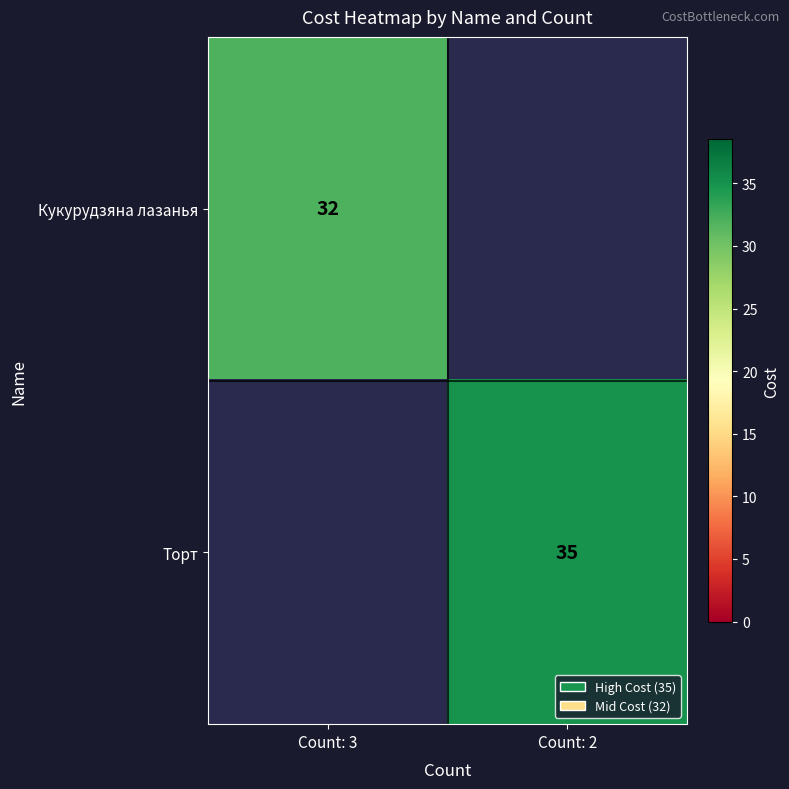

The value of Кукурудзяна лазанья at Count: 3 is 32. True or false?

True